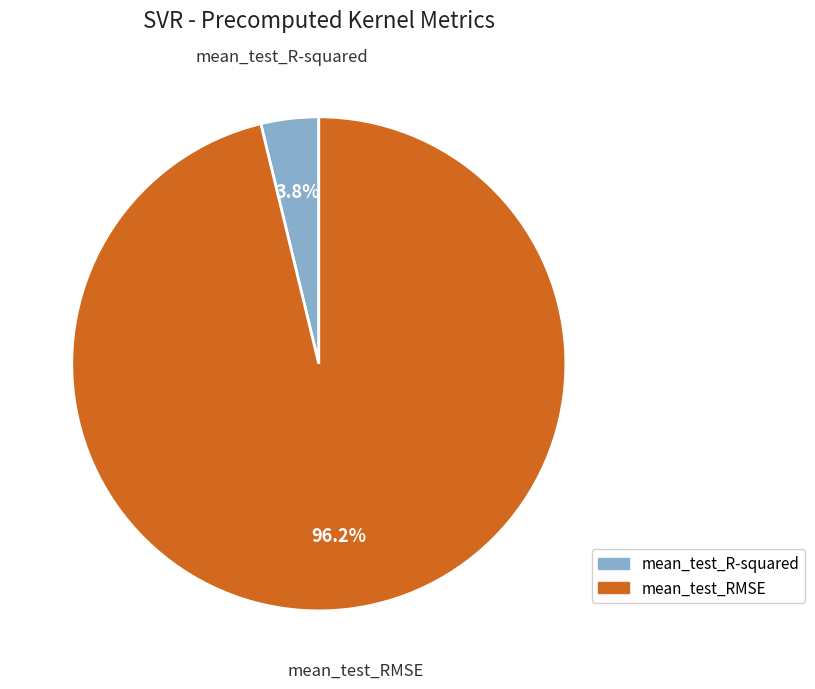

Is it true that mean_test_R-squared is 4% of the pie?

True